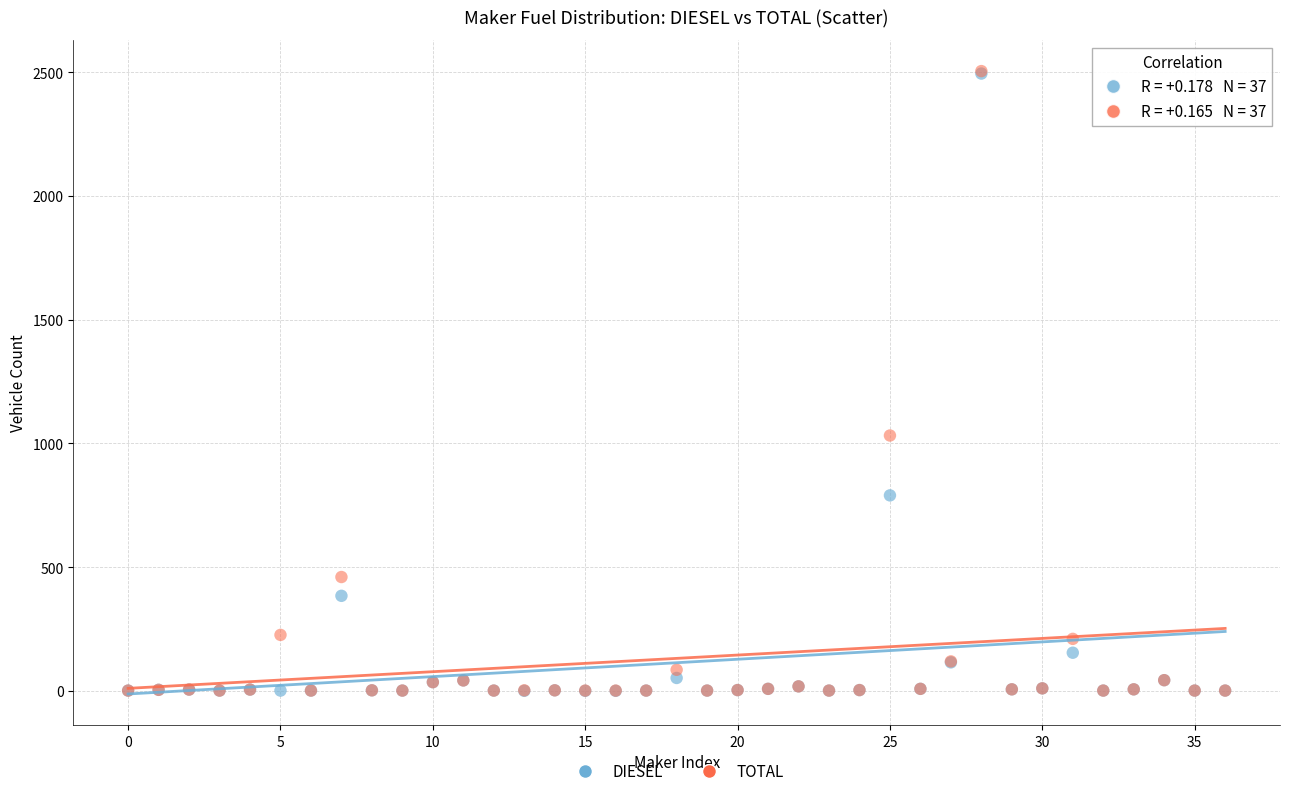

In the DIESEL series, what Y value is closest to 1247?

790